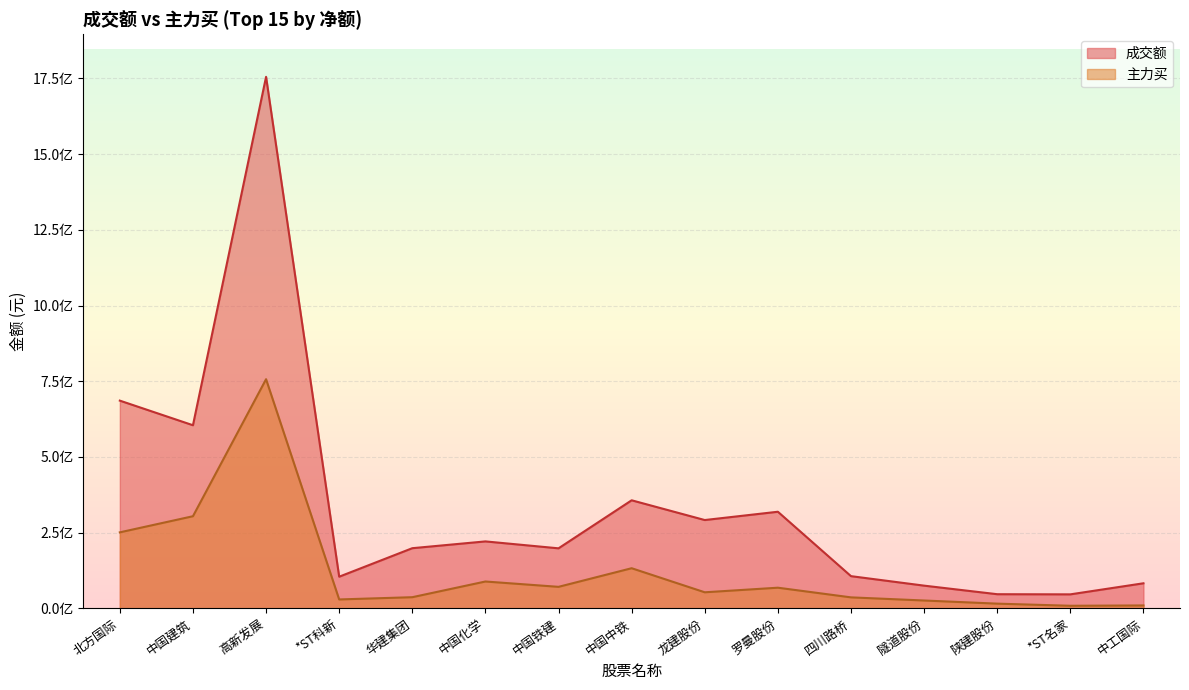

Read the 主力买 value at 中国建筑, to the nearest 10.

304314290